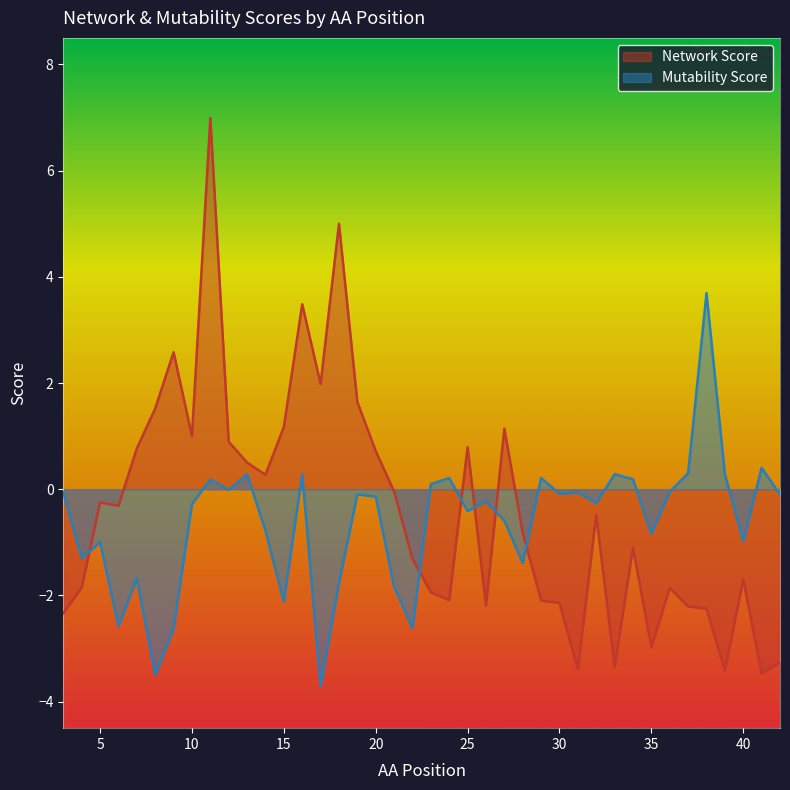

Read the Network Score value at 9.

2.6